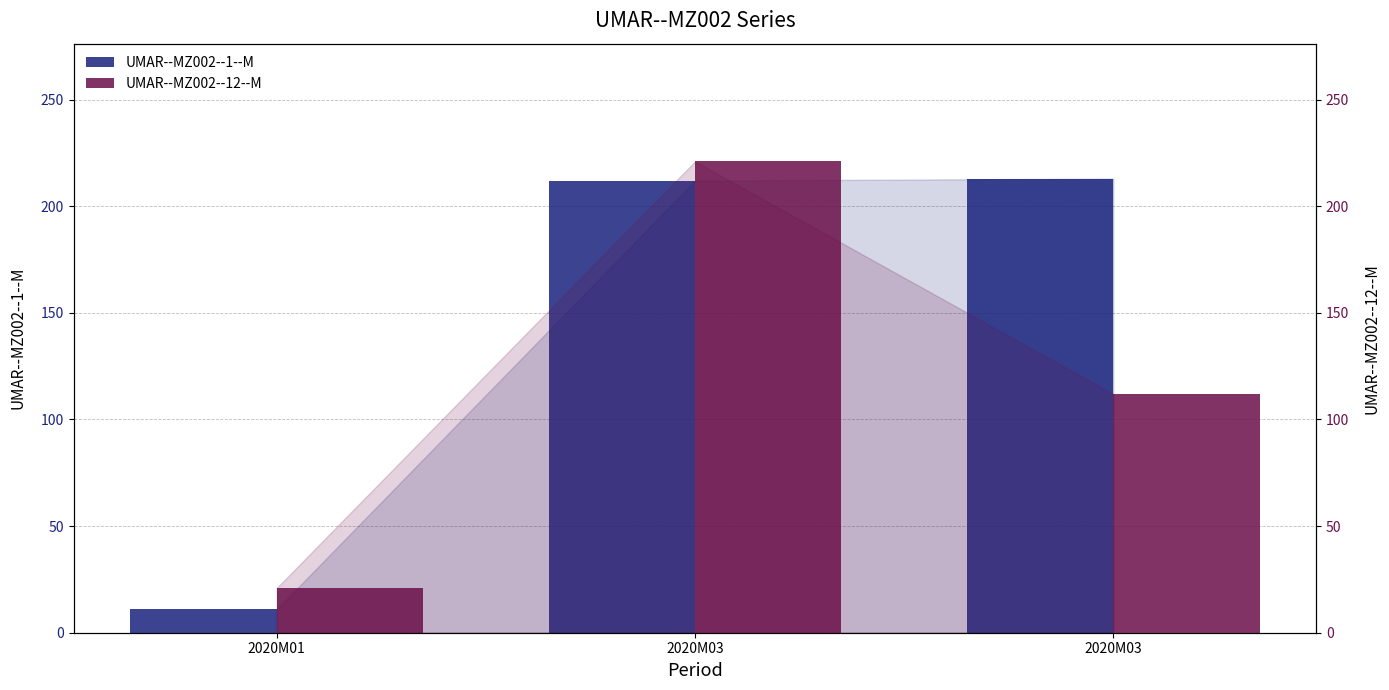

What is the maximum value shown in the chart?

221